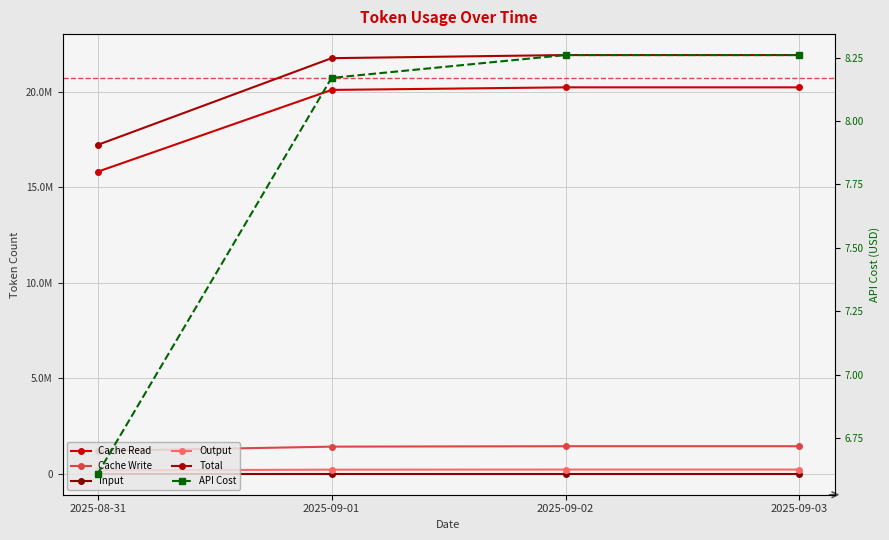

Reading left to right, list all the values displayed in this chart.

Cache Read: 2025-08-31=15823734.0	2025-09-01=20107172.0	2025-09-02=20242560.0	2025-09-03=20242560.0
Cache Write: 2025-08-31=1206042.0	2025-09-01=1430162.0	2025-09-02=1452285.0	2025-09-03=1452285.0
Input: 2025-08-31=8963.0	2025-09-01=8963.0	2025-09-02=8963.0	2025-09-03=8963.0
Output: 2025-08-31=188486.0	2025-09-01=223730.0	2025-09-02=229506.0	2025-09-03=229506.0
Total: 2025-08-31=17227225.0	2025-09-01=21770027.0	2025-09-02=21933314.0	2025-09-03=21933314.0
API Cost: 2025-08-31=6.6	2025-09-01=8.2	2025-09-02=8.3	2025-09-03=8.3